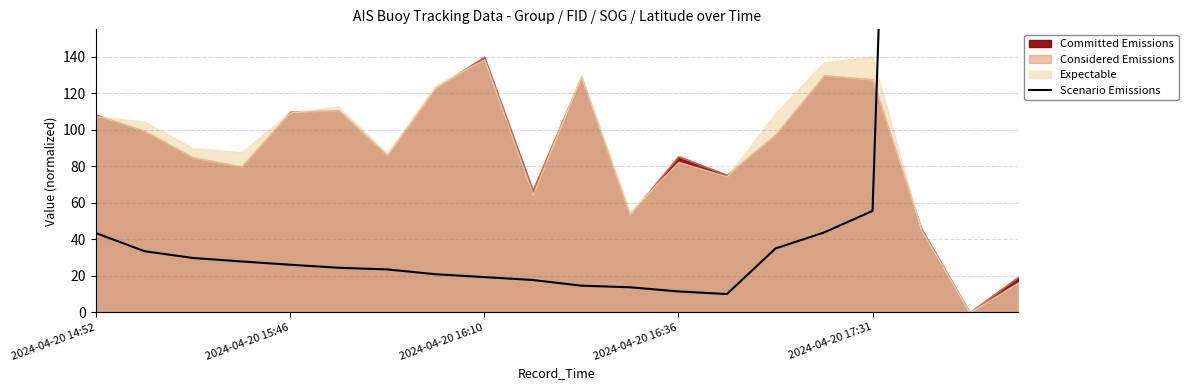

At which label does the data first exceed 27?

2024-04-20 14:52